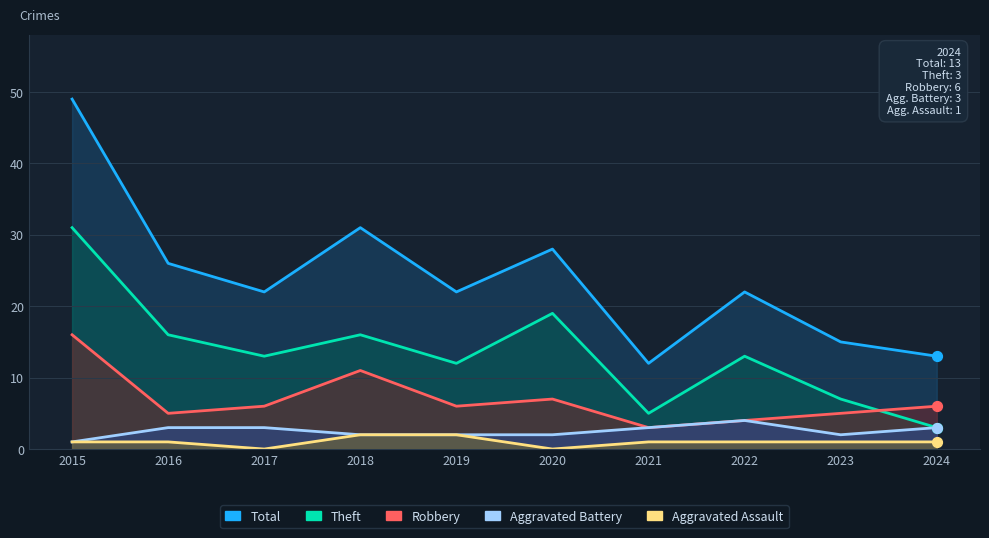

What are all the series names shown in the legend?

Aggravated Assault, Aggravated Battery, Robbery, Theft, Total